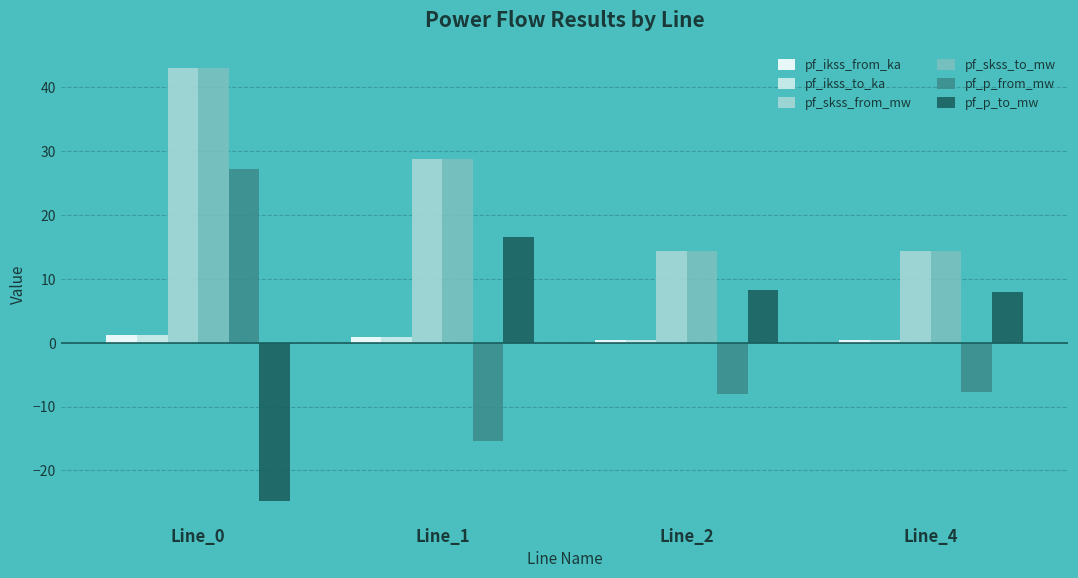

What is the maximum value shown in the chart?

43.1